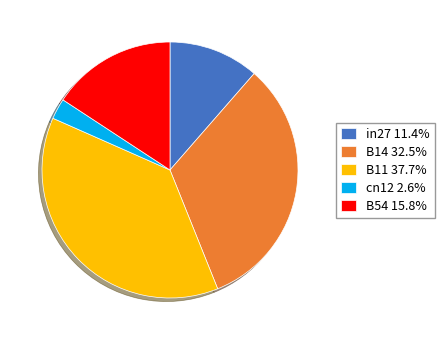

Does cn12 2.6% account for over 50% of the chart?

No